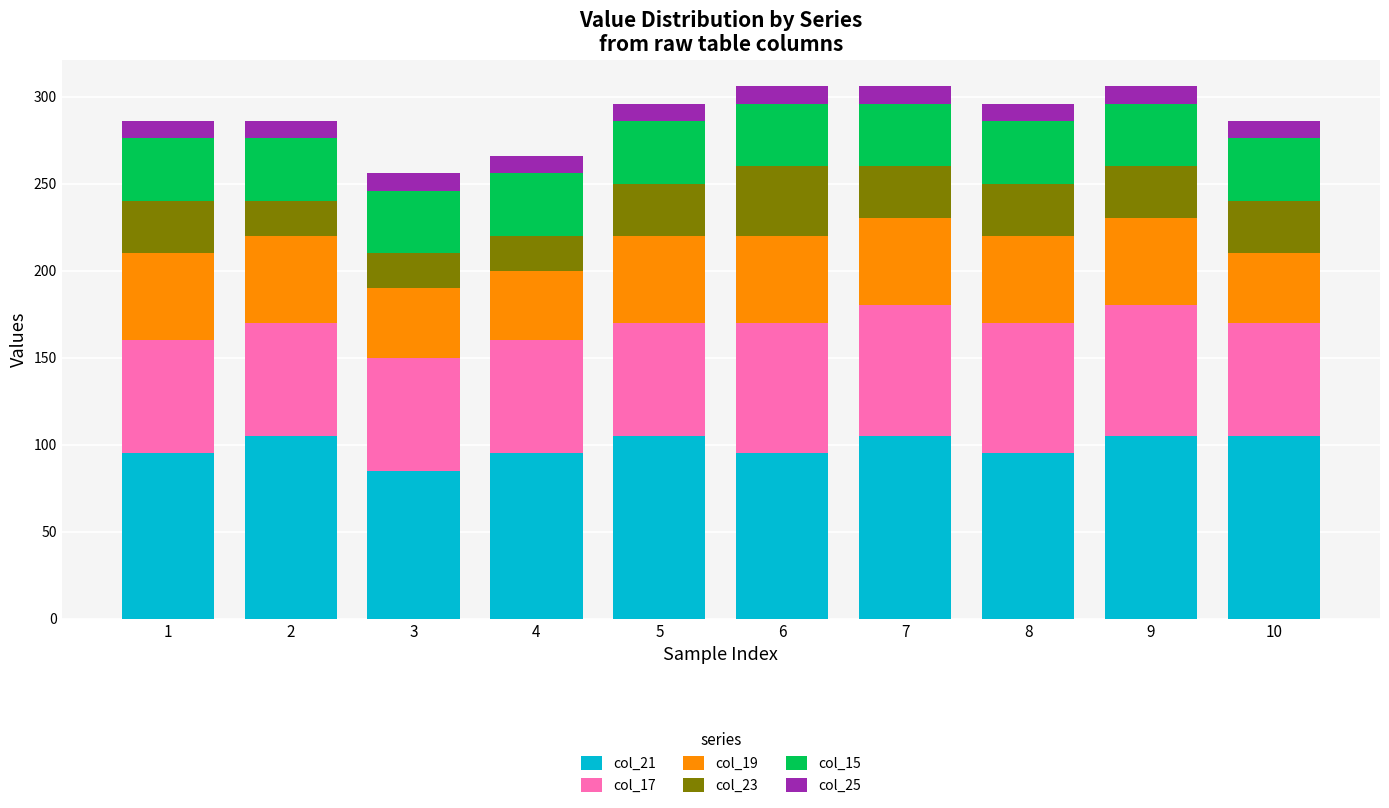

What is the total value across all series at 6?

306